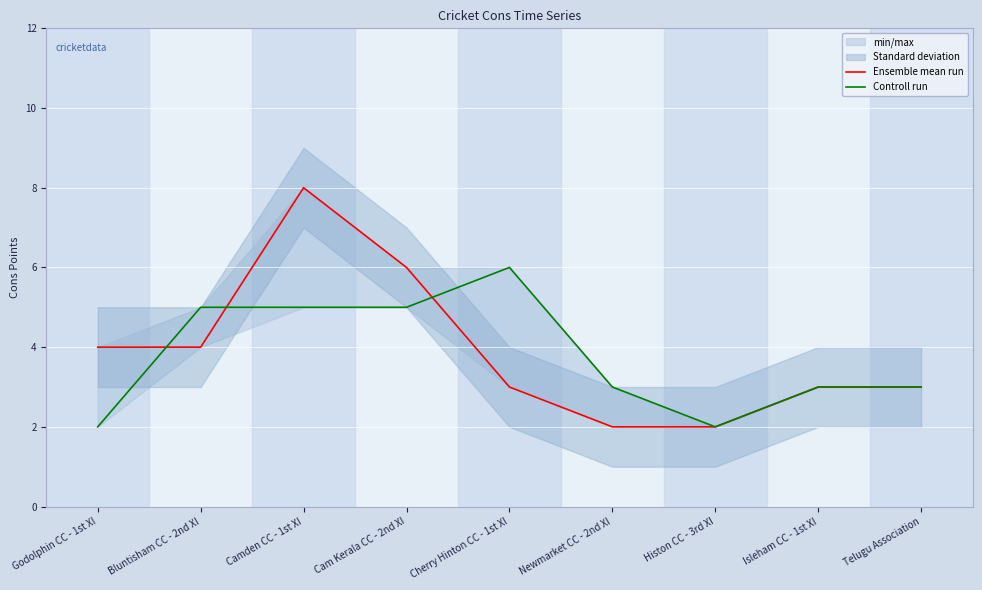

What is the sum of the Ensemble mean run values at Newmarket CC - 2nd XI and Camden CC - 1st XI?

10